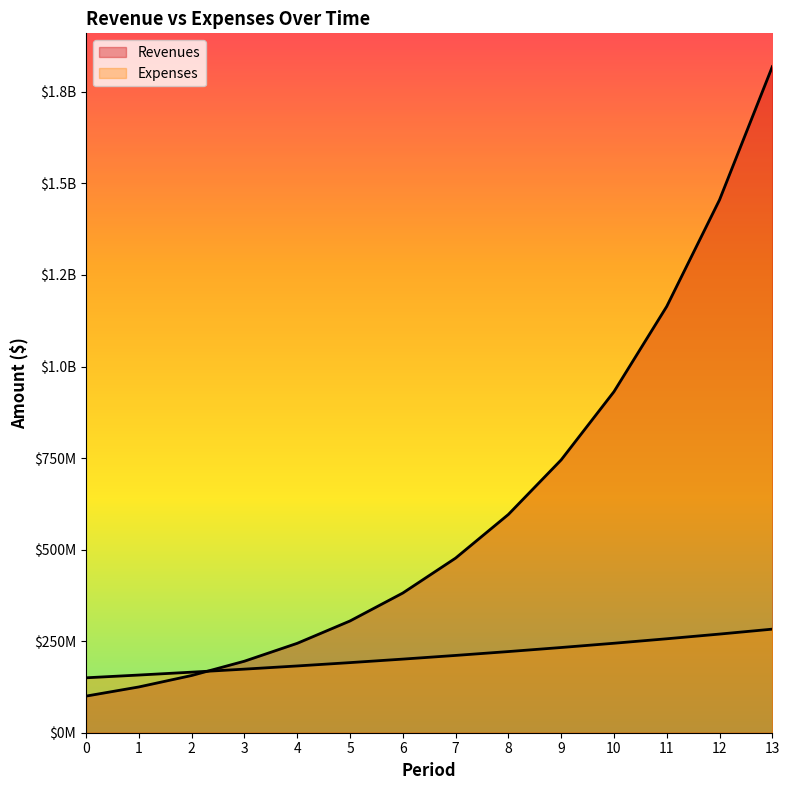

The value of Revenues at 3 is 195312500.0. True or false?

True